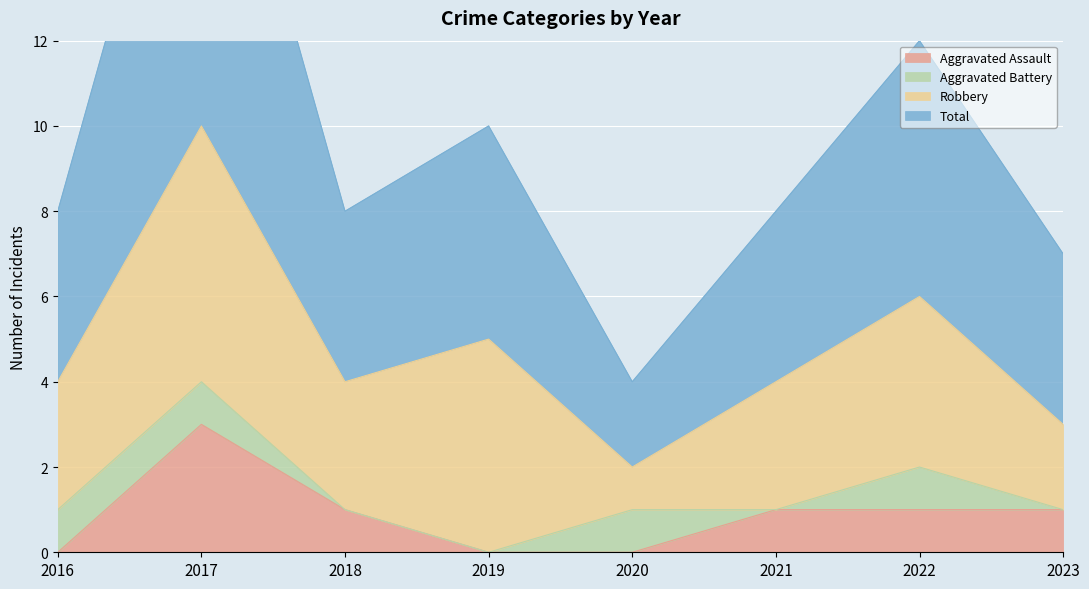

Is it true that Aggravated Assault equals 1 at 2023?

True